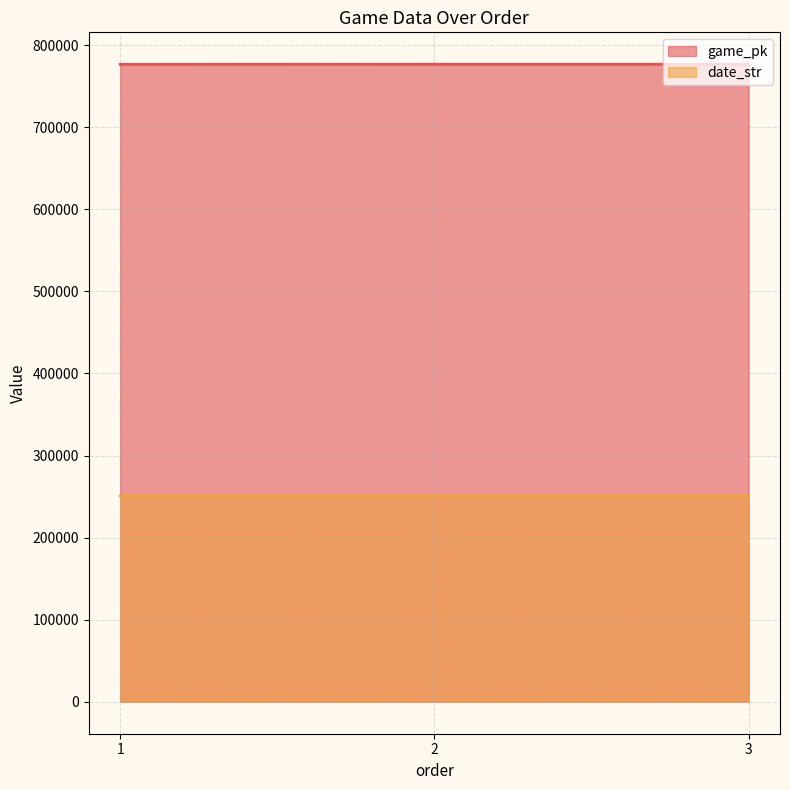

True or false: date_str has a value of 65403 at 1.

False